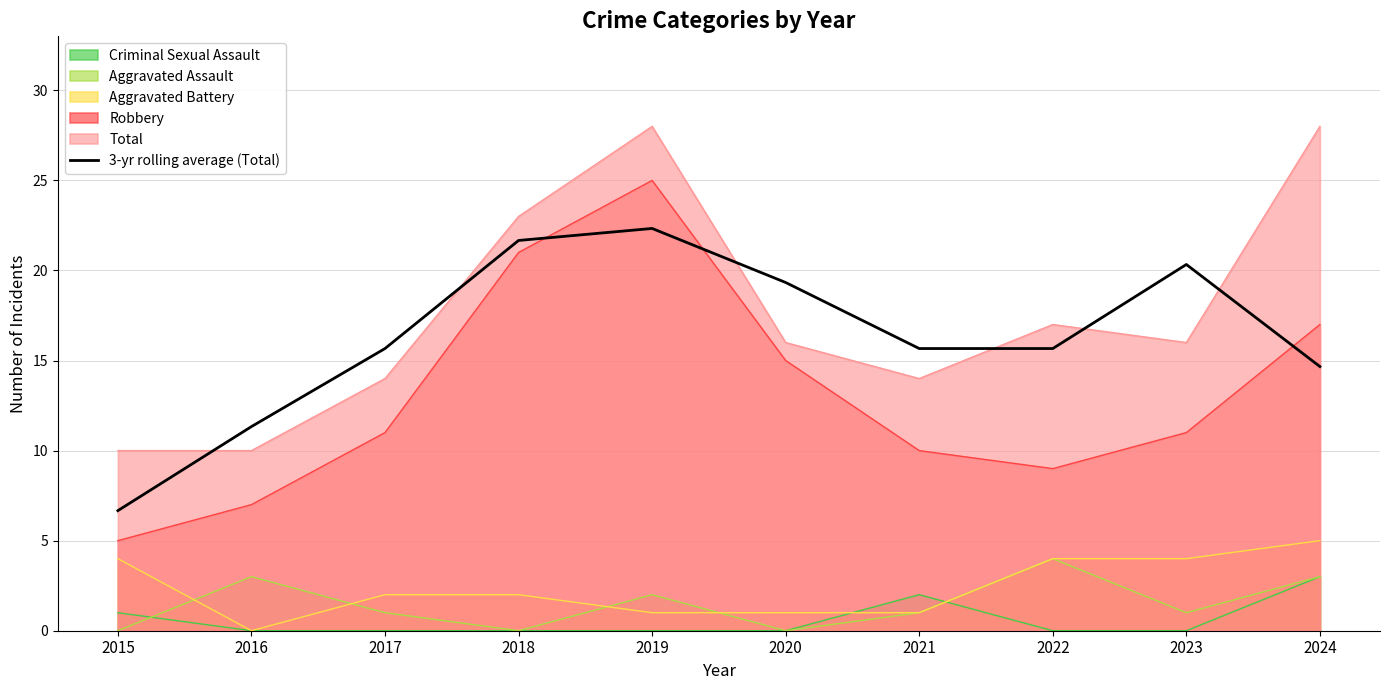

Read the value at 2023.

20.3